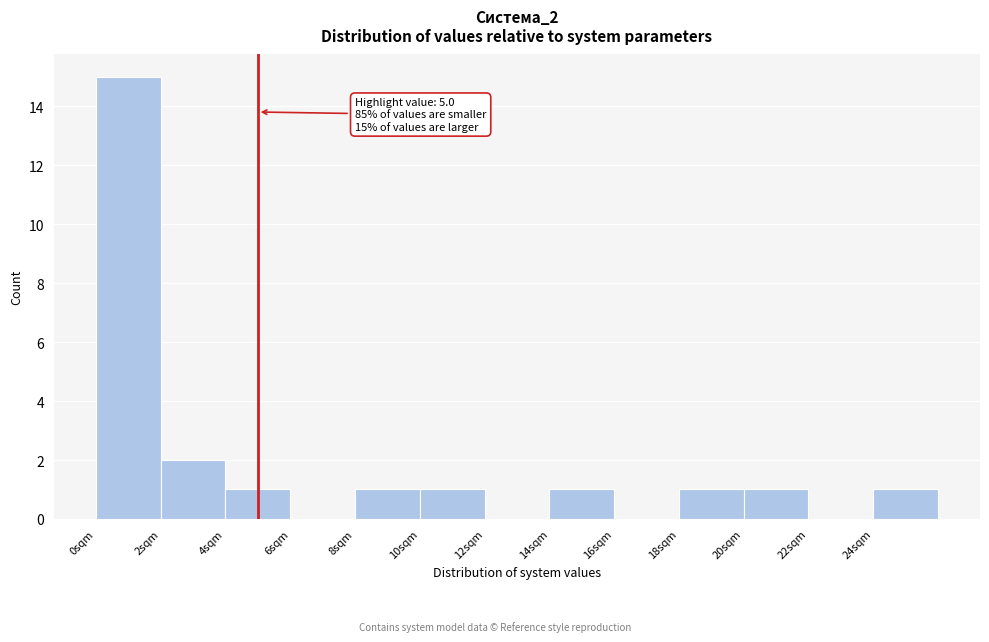

Which range on the x-axis has the tallest bar?

0 to 2